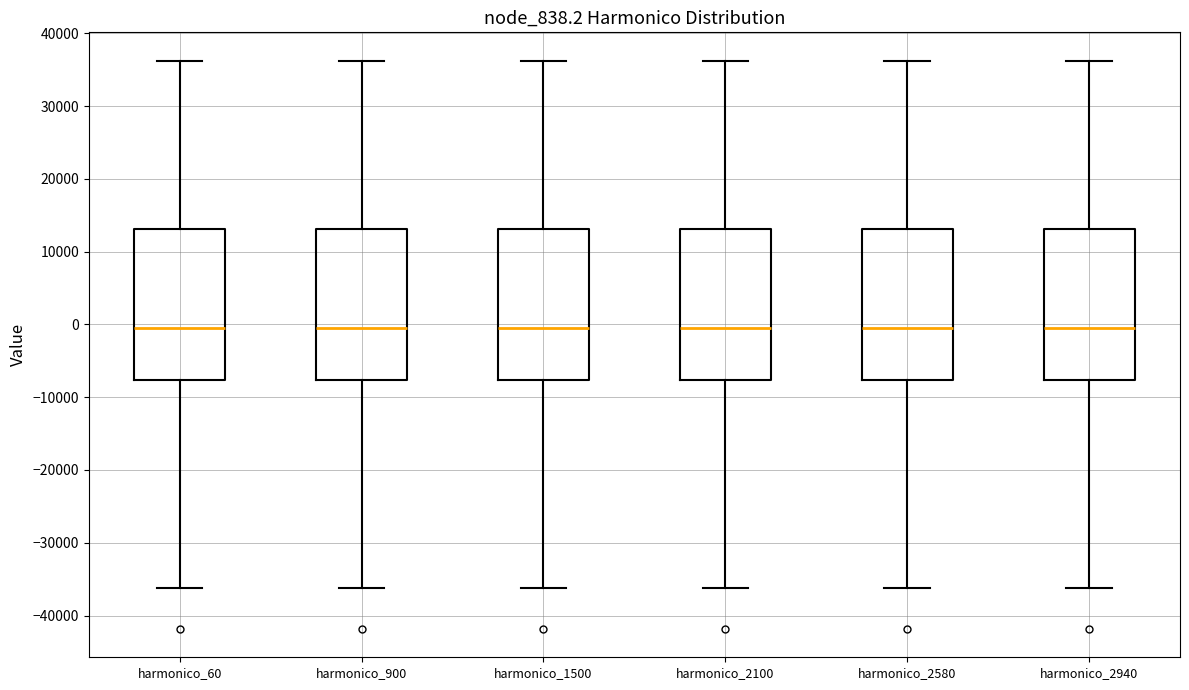

Where is the upper edge of the box for harmonico_2100 on the y-axis? The values are not printed on the chart, so give them approximately, as read against the axis.

13000